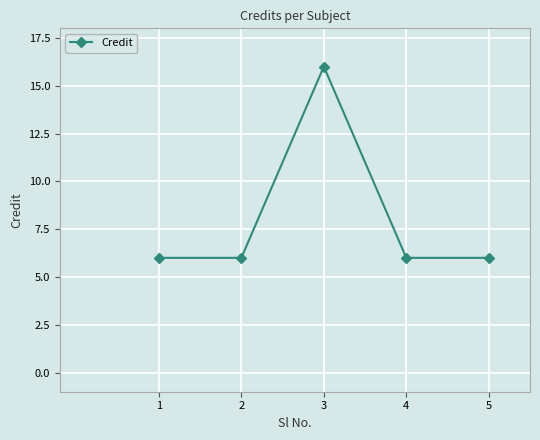

What is the smallest value displayed?

6